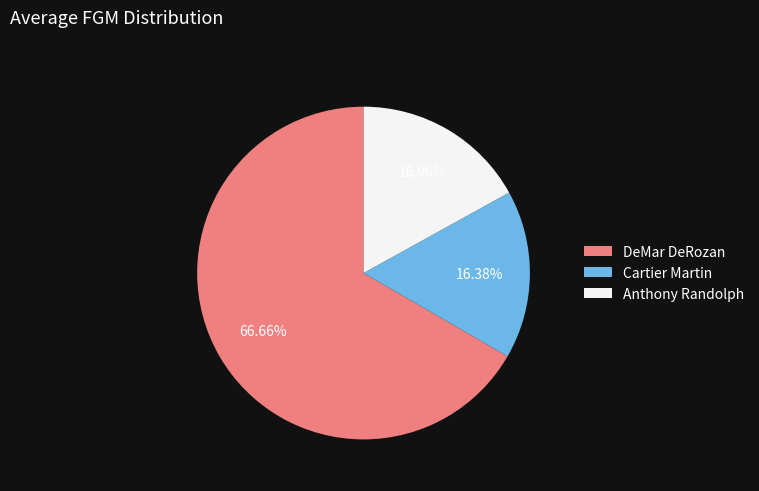

True or false: Anthony Randolph accounts for 2% of the total.

False